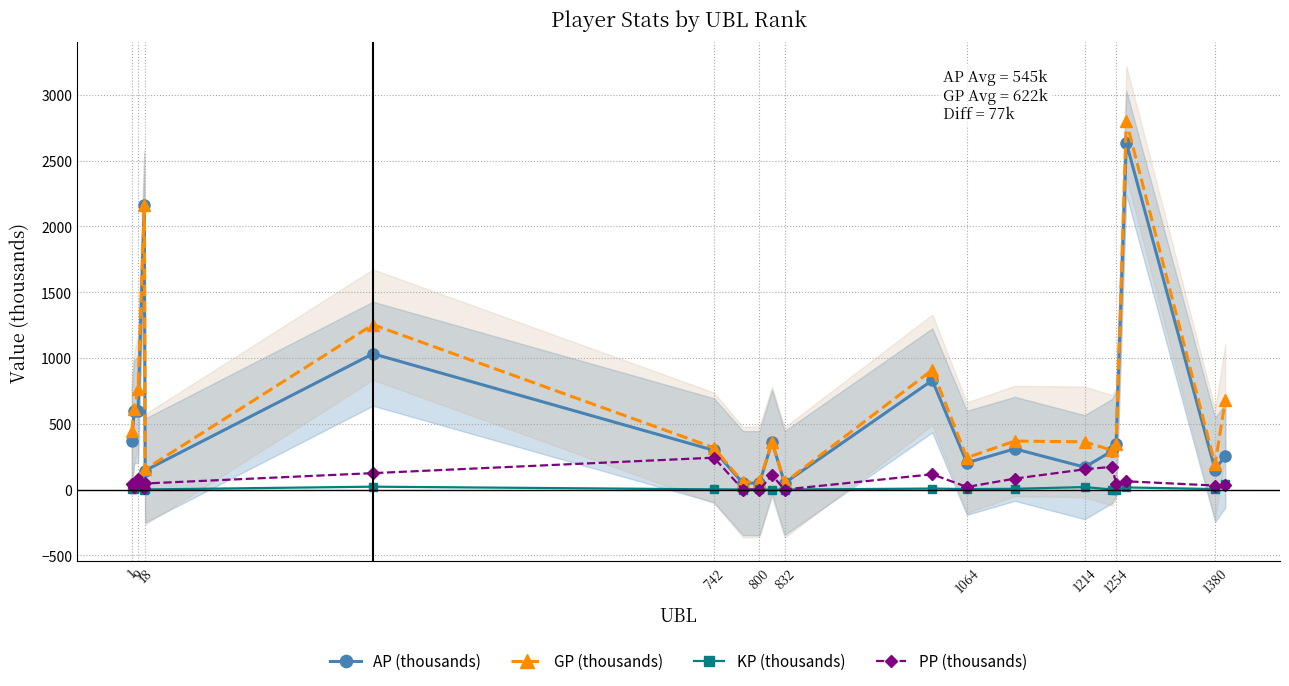

How many positive values does the KP (thousands) series have?

19